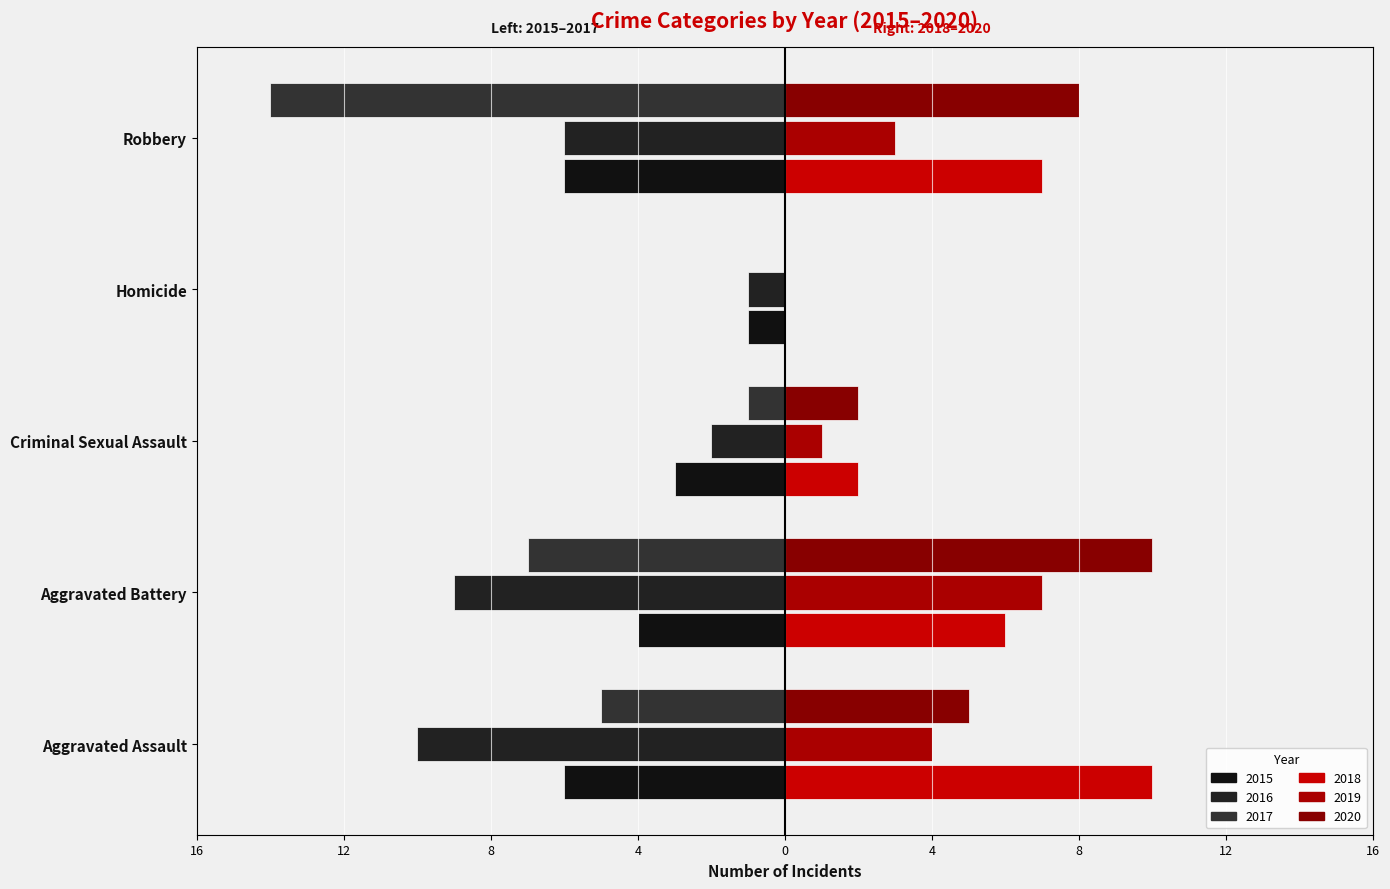

How many values in the 2016 series exceed -6?

2